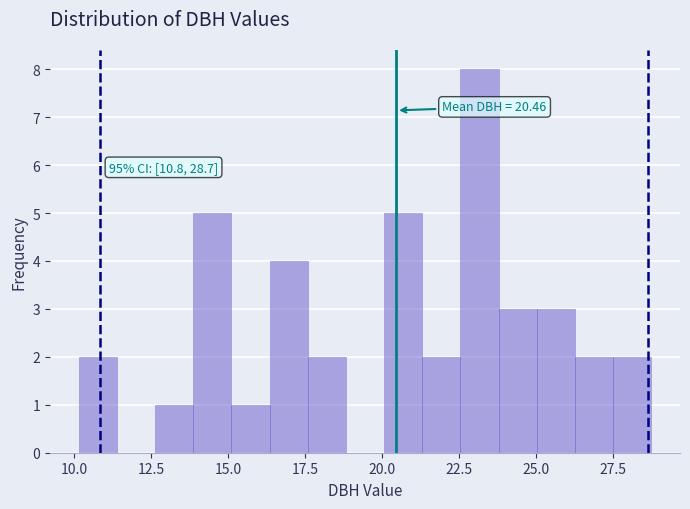

Read against the x-axis, roughly where is the centre of the tallest bar?

23.0